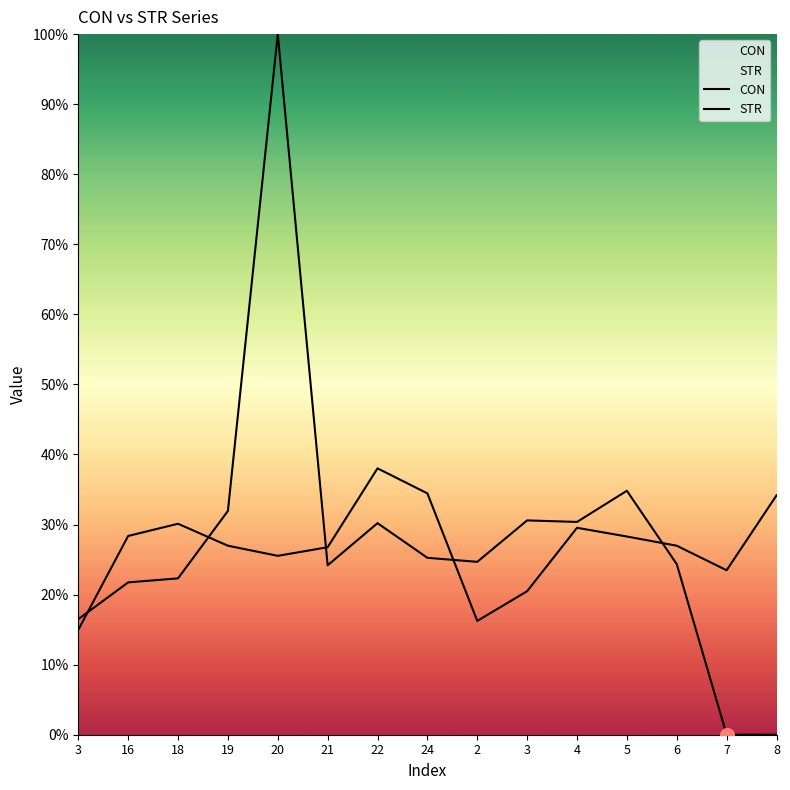

What is the approximate value of CON at 2?

16.2